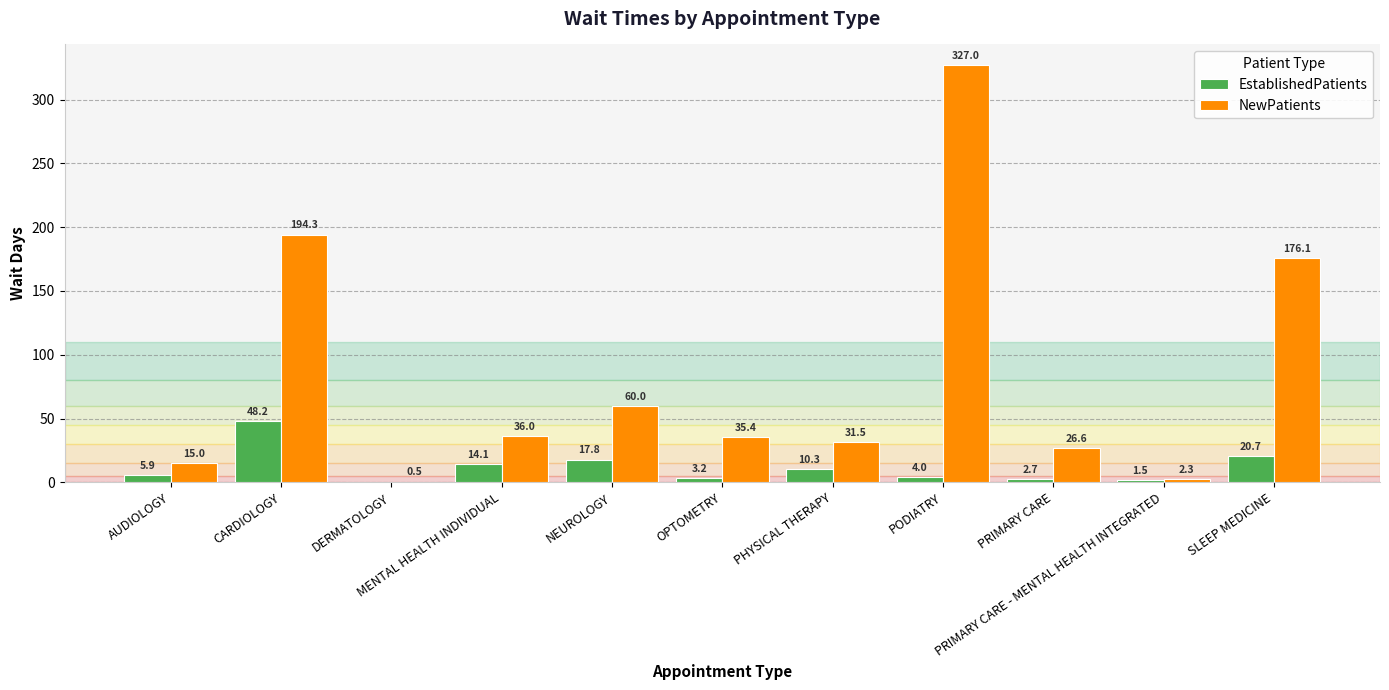

What is the maximum value shown in the chart?

327.0